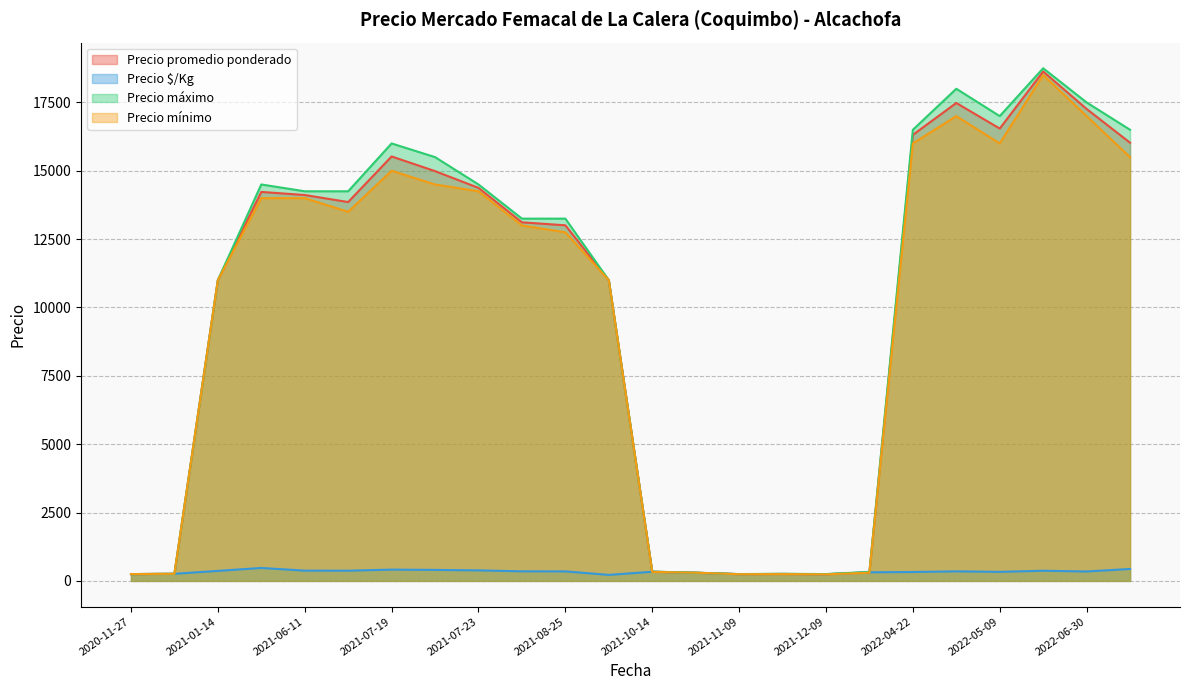

True or false: Precio promedio ponderado has more than 2 points higher than both neighbors.

True